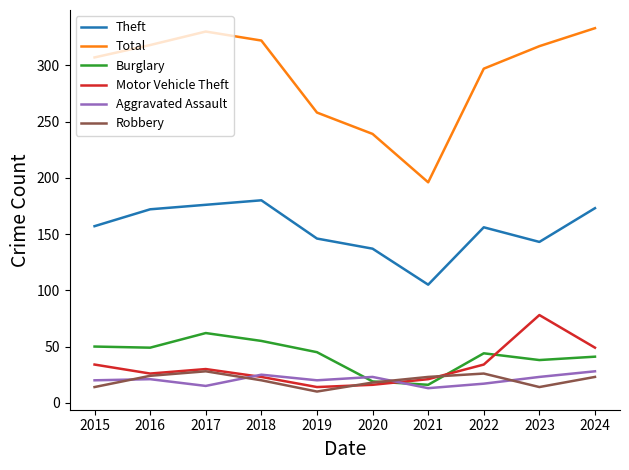

In Robbery, how many points are higher than both neighbors (excluding endpoints)?

2